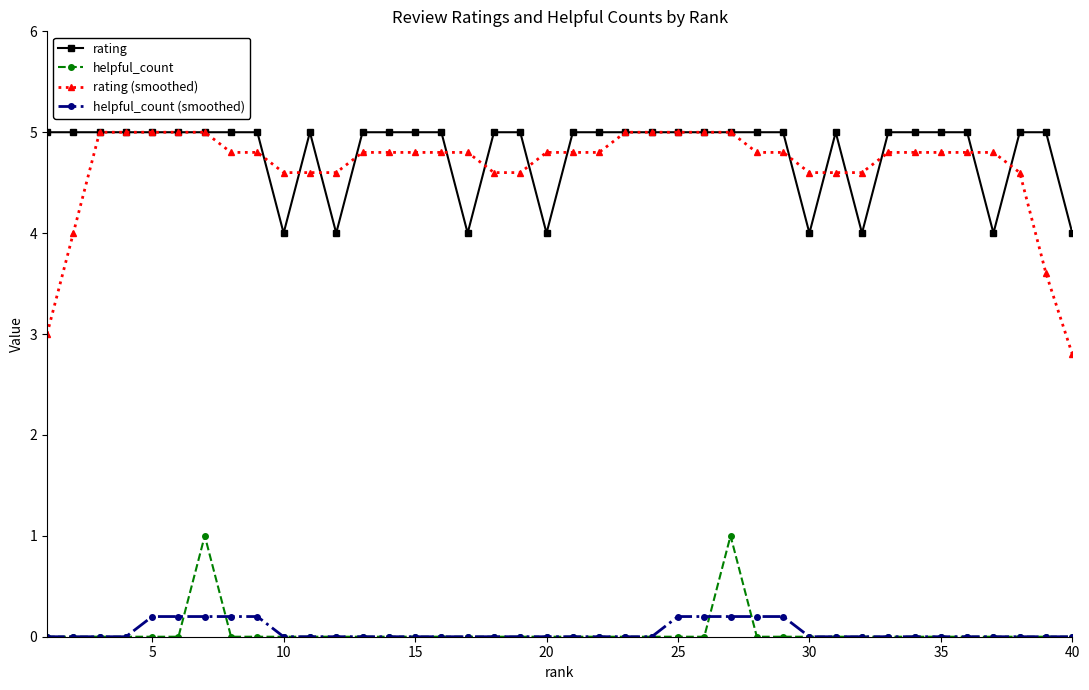

What is the value of the rating (smoothed) point at the 29th from the left?

4.8